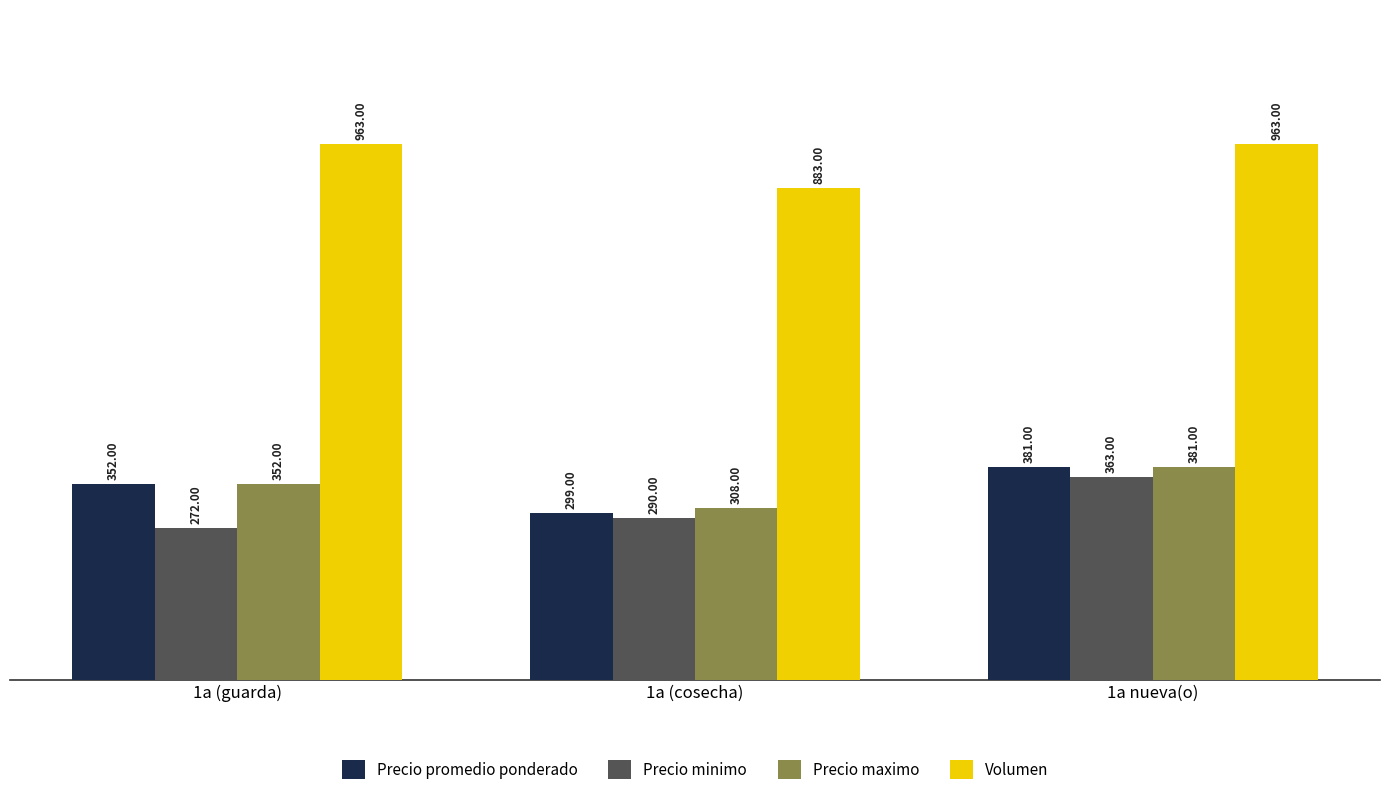

Which series has the widest spread of values?

Precio minimo